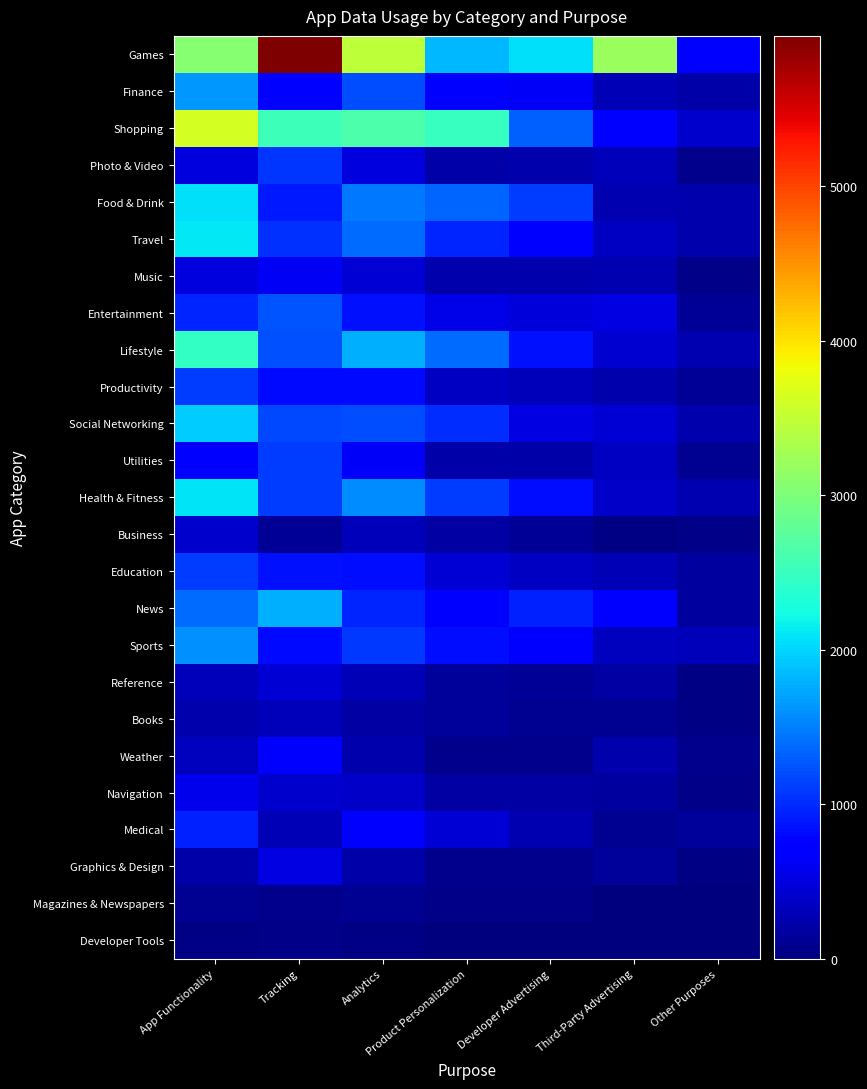

Reading right to left, what are all the values shown in this chart?

Games: Other Purposes=673	Third-Party Advertising=3208	Developer Advertising=2054	Product Personalization=1831	Analytics=3464	Tracking=5972	App Functionality=3072
Finance: Other Purposes=232	Third-Party Advertising=298	Developer Advertising=634	Product Personalization=718	Analytics=1206	Tracking=754	App Functionality=1650
Shopping: Other Purposes=399	Third-Party Advertising=710	Developer Advertising=1310	Product Personalization=2479	Analytics=2637	Tracking=2522	App Functionality=3626
Photo & Video: Other Purposes=75	Third-Party Advertising=315	Developer Advertising=243	Product Personalization=216	Analytics=504	Tracking=1054	App Functionality=511
Food & Drink: Other Purposes=235	Third-Party Advertising=259	Developer Advertising=1098	Product Personalization=1346	Analytics=1464	Tracking=908	App Functionality=2072
Travel: Other Purposes=238	Third-Party Advertising=352	Developer Advertising=704	Product Personalization=971	Analytics=1381	Tracking=1036	App Functionality=2100
Music: Other Purposes=62	Third-Party Advertising=279	Developer Advertising=255	Product Personalization=253	Analytics=457	Tracking=617	App Functionality=493
Entertainment: Other Purposes=125	Third-Party Advertising=536	Developer Advertising=481	Product Personalization=556	Analytics=858	Tracking=1259	App Functionality=961
Lifestyle: Other Purposes=279	Third-Party Advertising=433	Developer Advertising=849	Product Personalization=1377	Analytics=1796	Tracking=1232	App Functionality=2451
Productivity: Other Purposes=131	Third-Party Advertising=242	Developer Advertising=307	Product Personalization=370	Analytics=809	Tracking=794	App Functionality=1118
Social Networking: Other Purposes=252	Third-Party Advertising=447	Developer Advertising=523	Product Personalization=1004	Analytics=1204	Tracking=1167	App Functionality=1945
Utilities: Other Purposes=100	Third-Party Advertising=359	Developer Advertising=219	Product Personalization=216	Analytics=647	Tracking=1108	App Functionality=739
Health & Fitness: Other Purposes=258	Third-Party Advertising=377	Developer Advertising=823	Product Personalization=1110	Analytics=1584	Tracking=1113	App Functionality=2087
Business: Other Purposes=64	Third-Party Advertising=37	Developer Advertising=128	Product Personalization=187	Analytics=312	Tracking=132	App Functionality=418
Education: Other Purposes=166	Third-Party Advertising=297	Developer Advertising=366	Product Personalization=465	Analytics=835	Tracking=860	App Functionality=1097
News: Other Purposes=183	Third-Party Advertising=769	Developer Advertising=955	Product Personalization=680	Analytics=957	Tracking=1791	App Functionality=1392
Sports: Other Purposes=315	Third-Party Advertising=334	Developer Advertising=680	Product Personalization=825	Analytics=1091	Tracking=804	App Functionality=1599
Reference: Other Purposes=32	Third-Party Advertising=190	Developer Advertising=134	Product Personalization=155	Analytics=286	Tracking=447	App Functionality=316
Books: Other Purposes=31	Third-Party Advertising=112	Developer Advertising=111	Product Personalization=159	Analytics=200	Tracking=309	App Functionality=243
Weather: Other Purposes=78	Third-Party Advertising=250	Developer Advertising=85	Product Personalization=90	Analytics=235	Tracking=662	App Functionality=328
Navigation: Other Purposes=57	Third-Party Advertising=166	Developer Advertising=204	Product Personalization=199	Analytics=382	Tracking=410	App Functionality=563
Medical: Other Purposes=154	Third-Party Advertising=104	Developer Advertising=275	Product Personalization=460	Analytics=660	Tracking=284	App Functionality=944
Graphics & Design: Other Purposes=31	Third-Party Advertising=143	Developer Advertising=89	Product Personalization=80	Analytics=214	Tracking=517	App Functionality=225
Magazines & Newspapers: Other Purposes=3	Third-Party Advertising=20	Developer Advertising=51	Product Personalization=68	Analytics=100	Tracking=83	App Functionality=112
Developer Tools: Other Purposes=4	Third-Party Advertising=18	Developer Advertising=6	Product Personalization=9	Analytics=26	Tracking=52	App Functionality=30